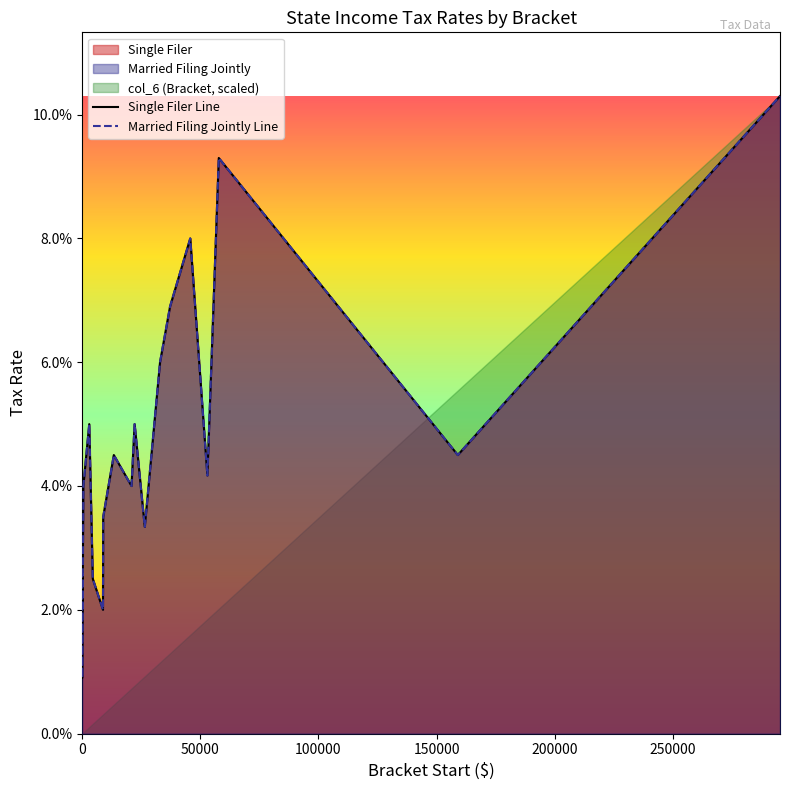

Reading left to right, extract all data points from this chart.

Single Filer Line: 0.0	0.0	0.0	0.0	0.0	0.1	0.0	0.0	0.0	0.0	0.0	0.1	0.0	0.1	0.1	0.1	0.0	0.1	0.0	0.1
Married Filing Jointly Line: 0.0	0.0	0.0	0.0	0.0	0.1	0.0	0.0	0.0	0.0	0.0	0.1	0.0	0.1	0.1	0.1	0.0	0.1	0.0	0.1